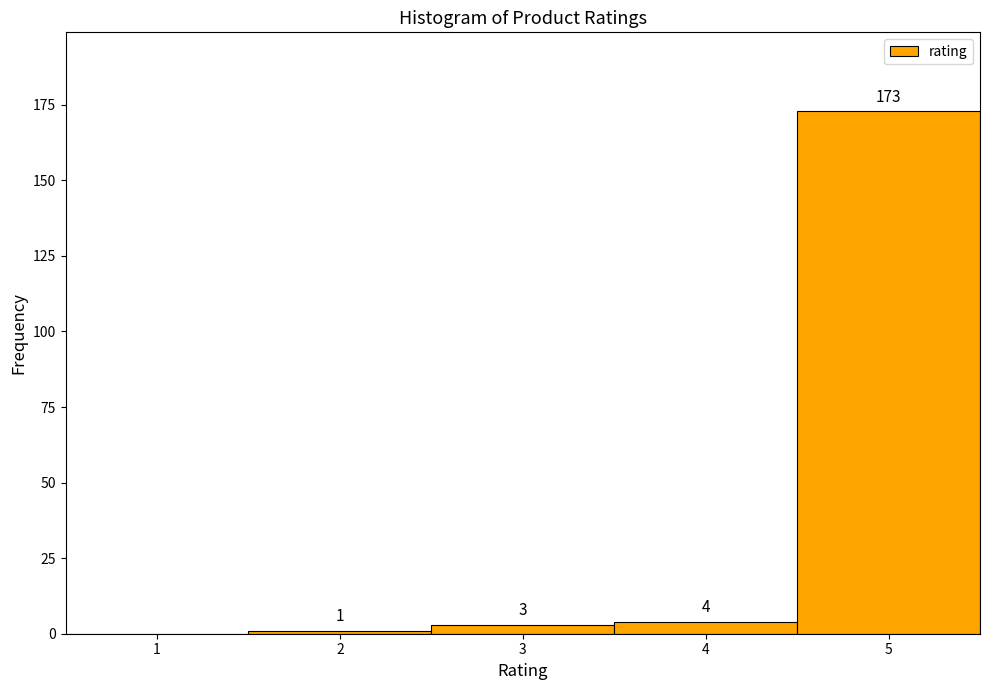

Which range on the x-axis has the tallest bar?

4.5 to 5.5